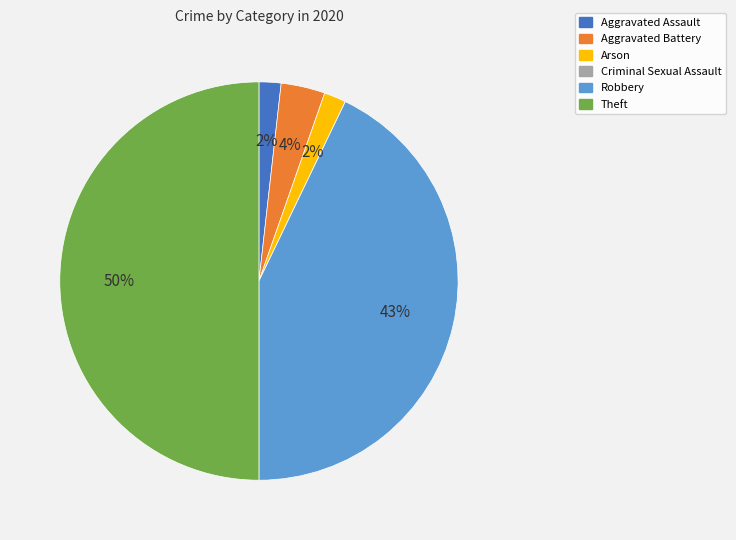

What is the largest slice in the pie chart?

Theft